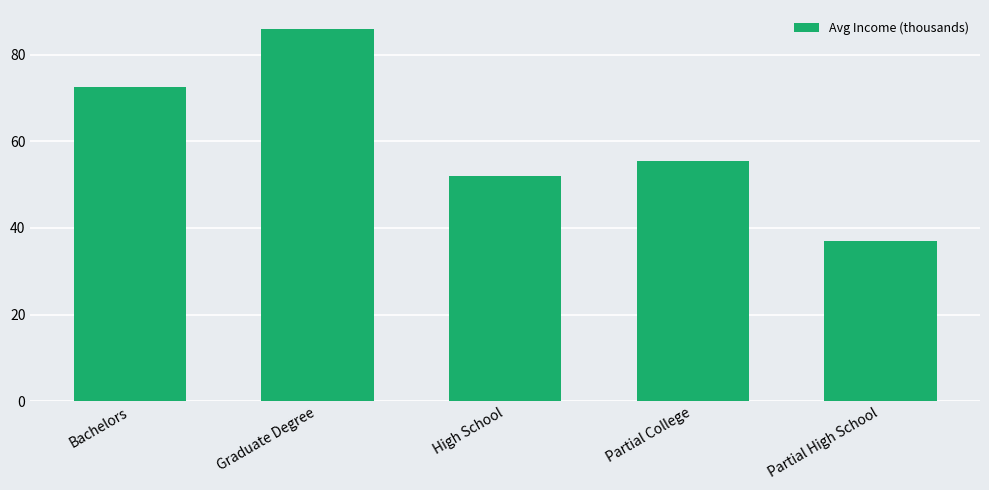

What is the greatest value displayed?

86.0